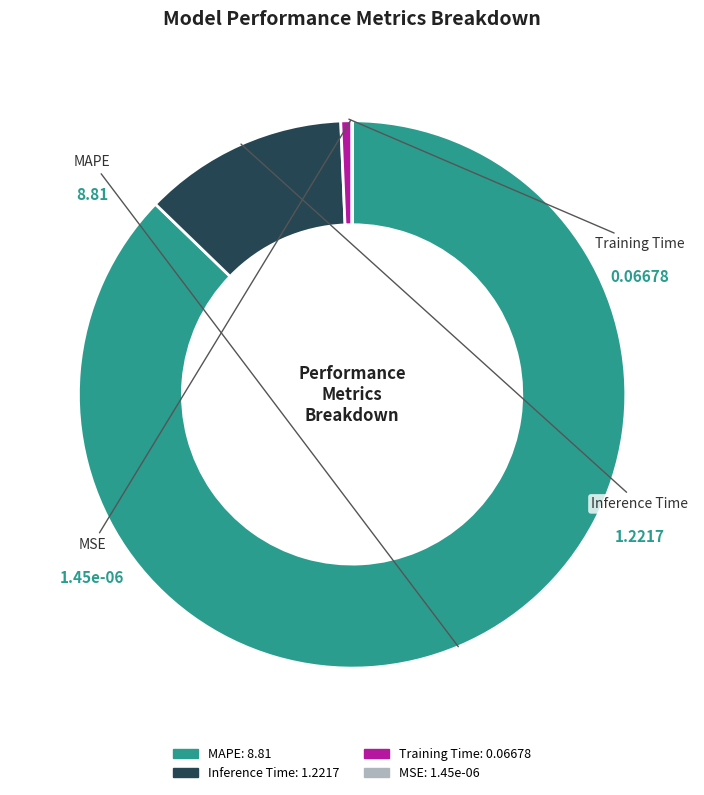

Which category has the biggest portion of the pie?

MAPE